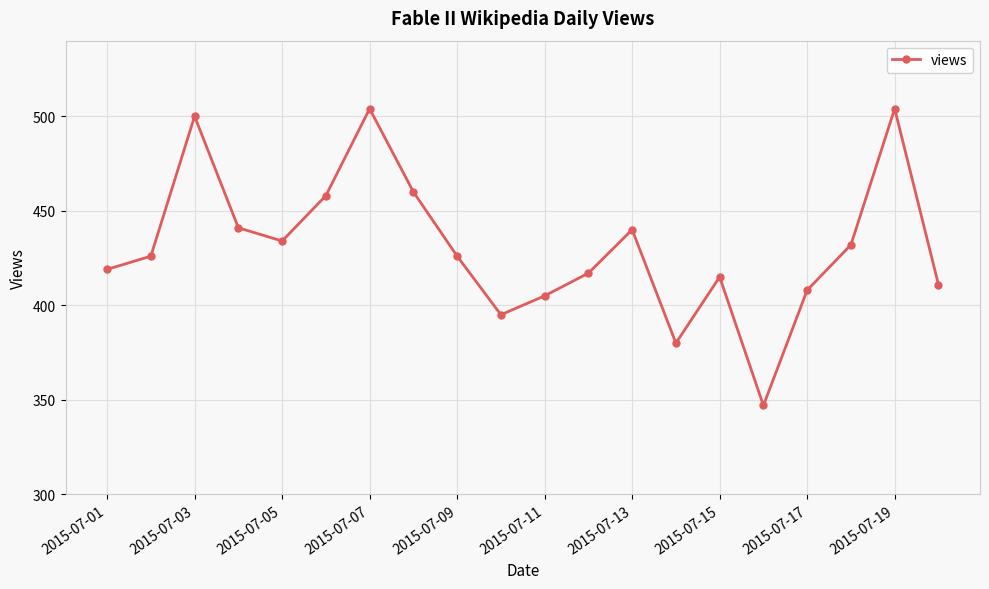

Reading right to left, what are all the values shown in this chart?

411	504	432	408	347	415	380	440	417	405	395	426	460	504	458	434	441	500	426	419